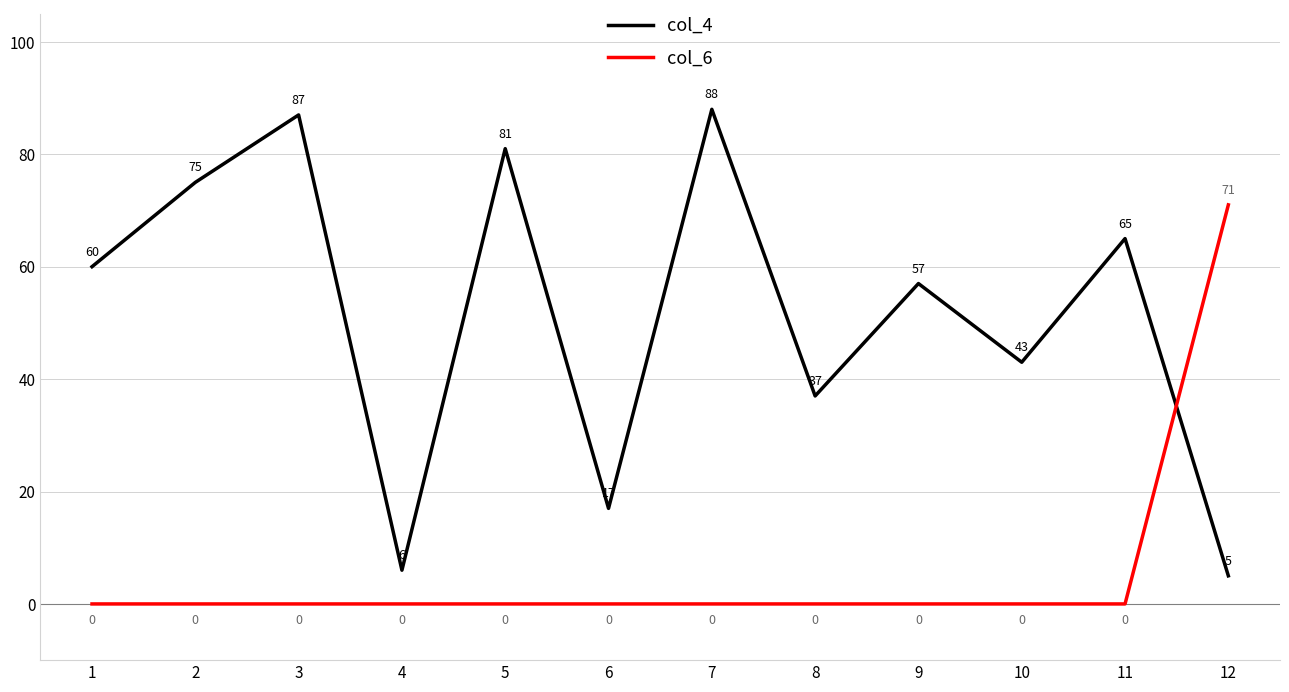

Which series changed the most between 4 and 6?

col_4